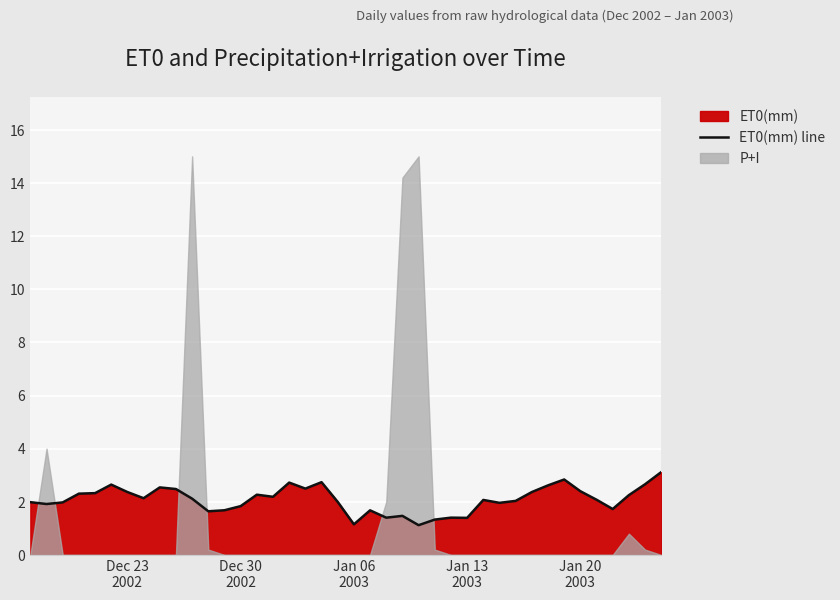

Count the number of values greater than 2.

23